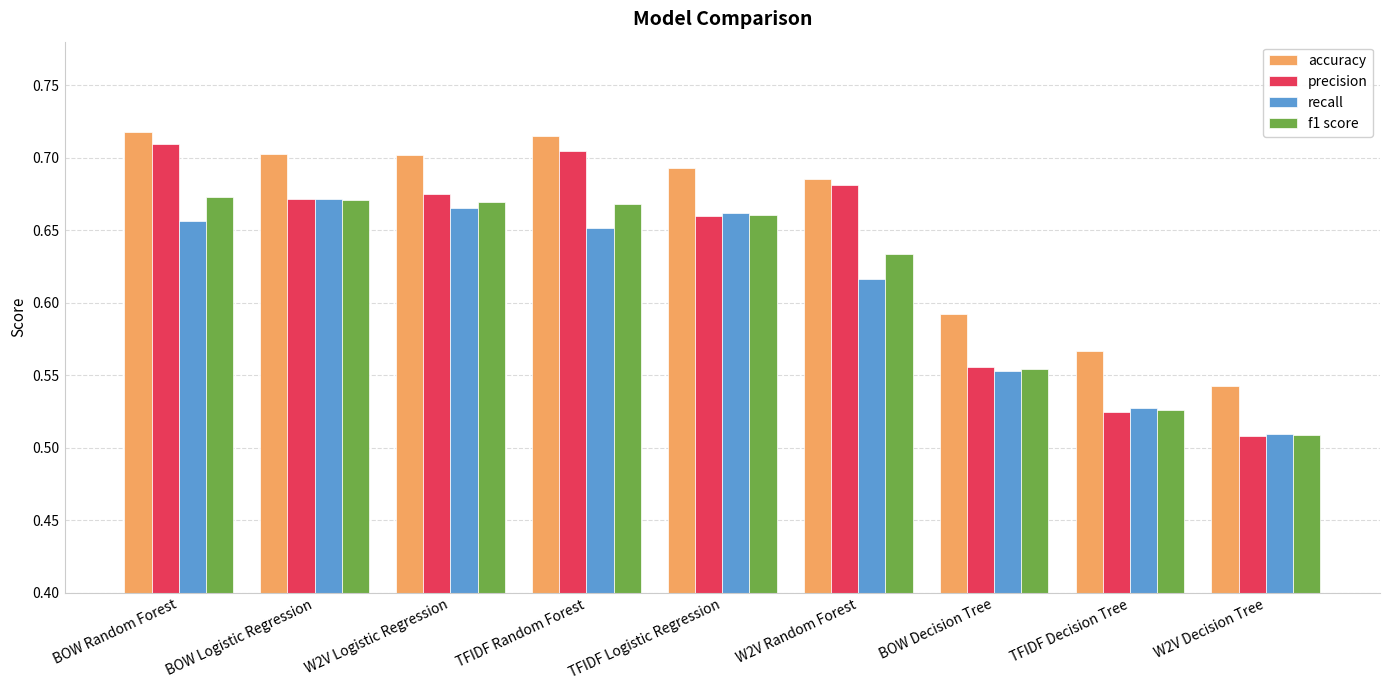

What is the sum of all accuracy values?

5.9